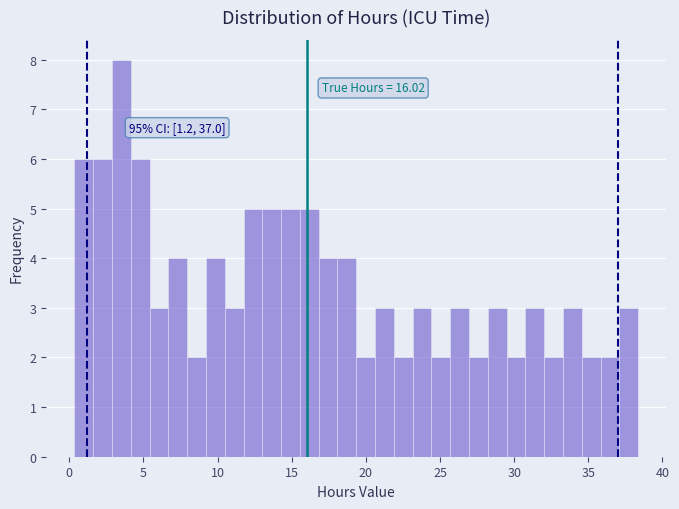

Read against the x-axis, roughly where is the centre of the tallest bar?

3.5